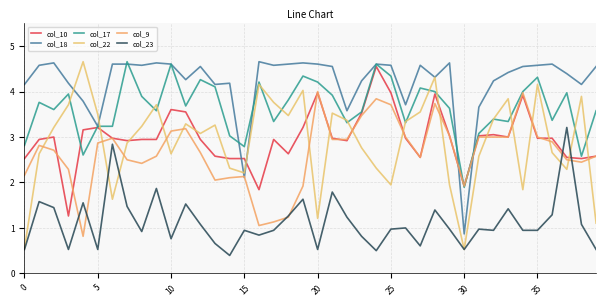

What is the highest value of the col_18 series?

4.7